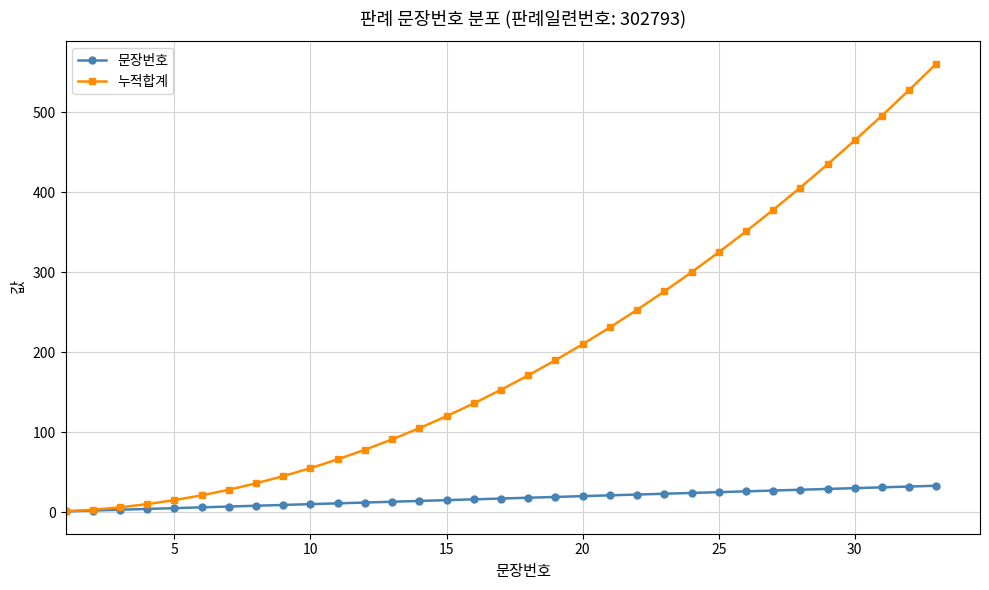

What is the greatest value displayed?

561